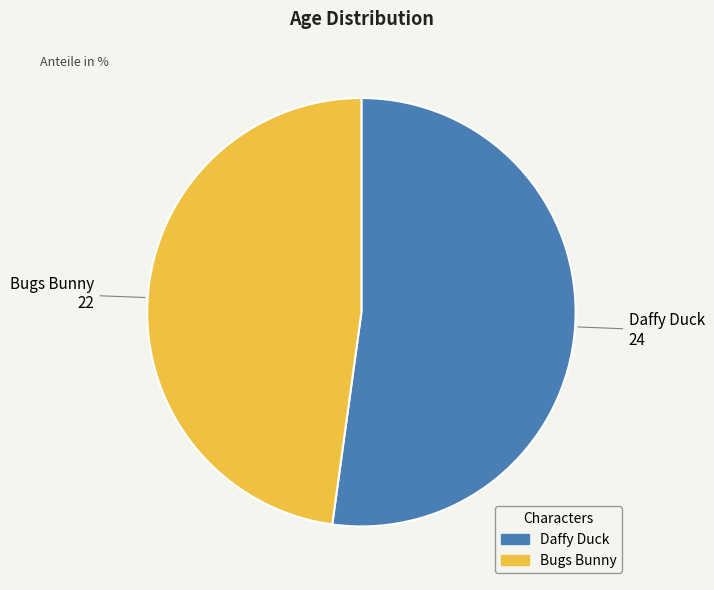

Combined, do Daffy Duck and Bugs Bunny account for over 50%?

Yes